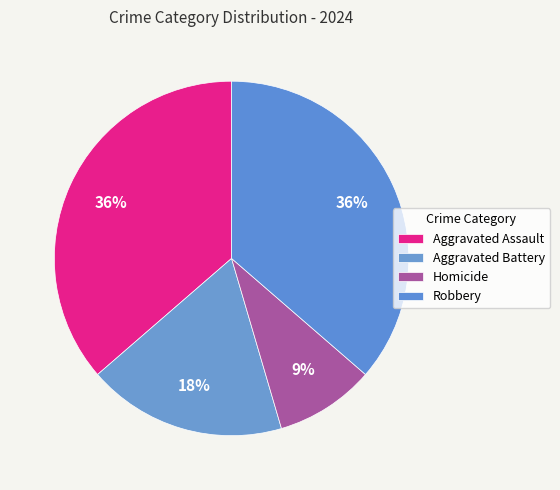

True or false: Aggravated Battery accounts for 18% of the total.

True